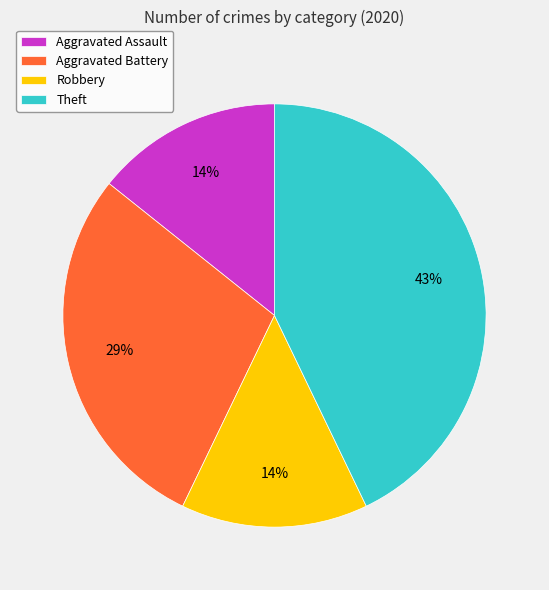

True or false: Robbery accounts for 14% of the total.

True